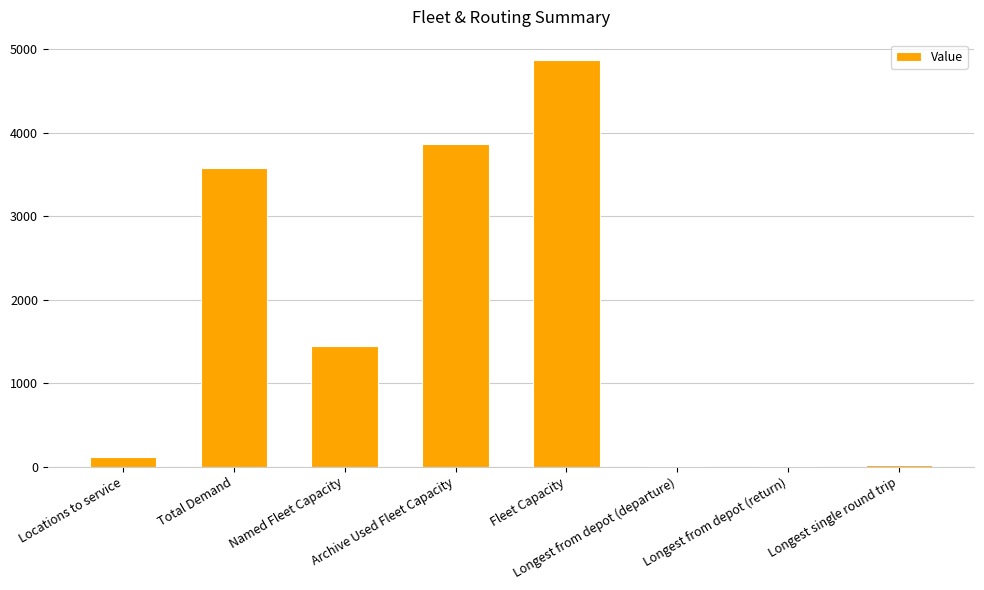

What is the change in value from Named Fleet Capacity to Archive Used Fleet Capacity?

+2428.0